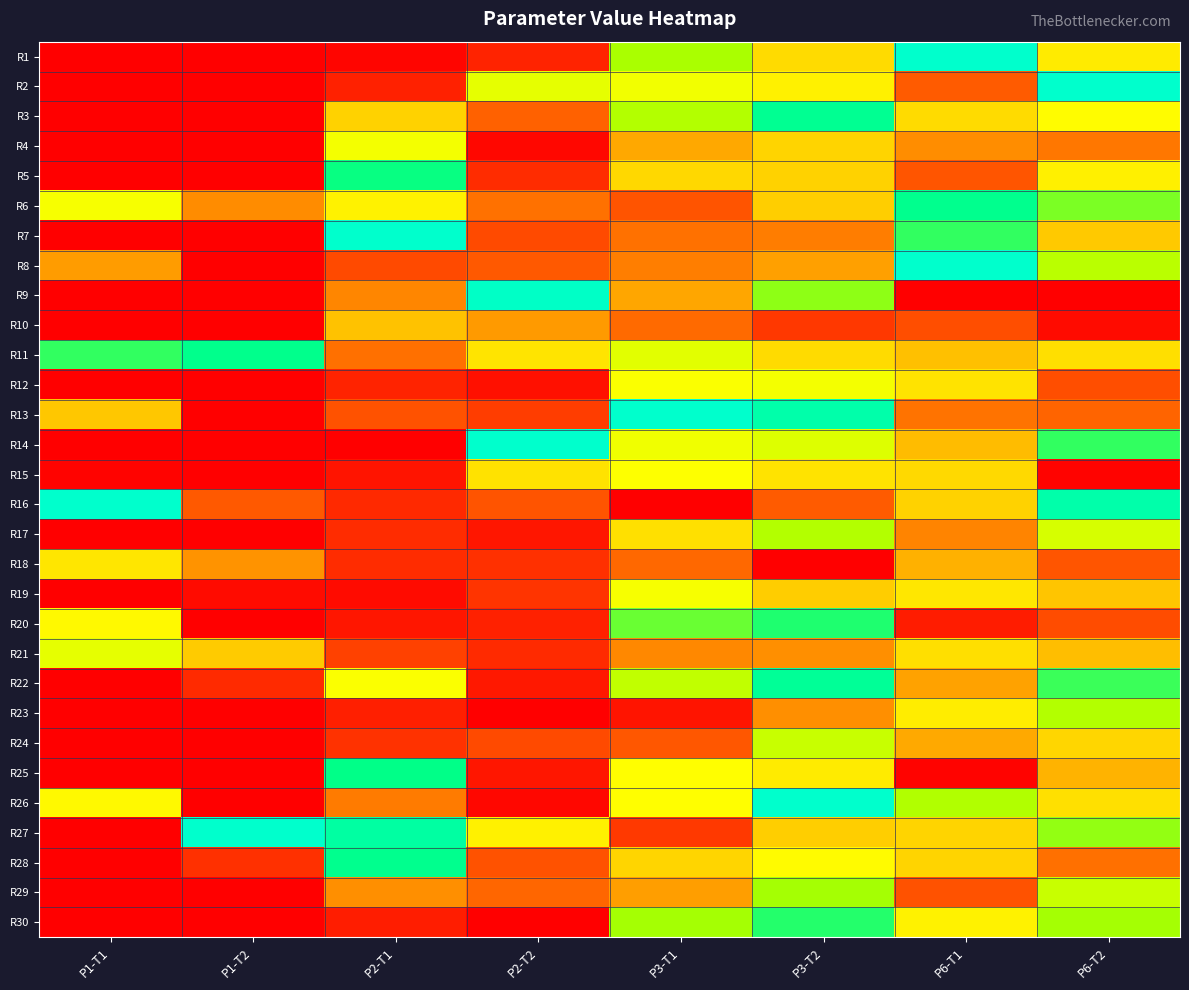

What is the difference between the highest and lowest values at P2-T2?

1.0